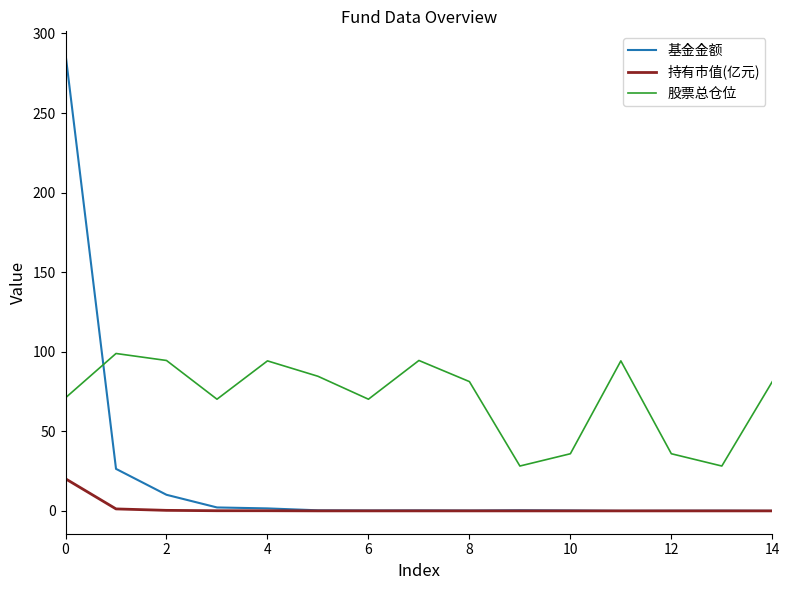

List the series in order of their peak value, highest first.

基金金额, 股票总仓位, 持有市值(亿元)